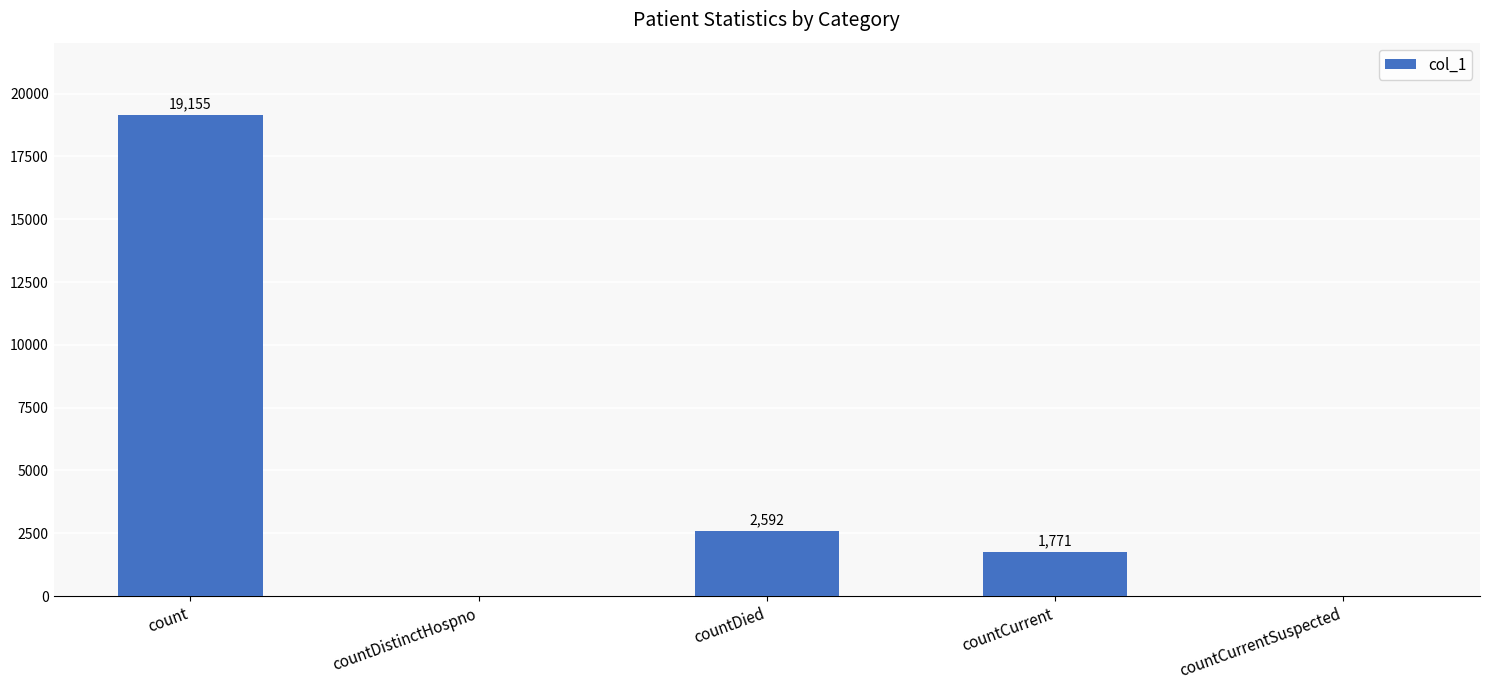

What is the sum of all values?

23518